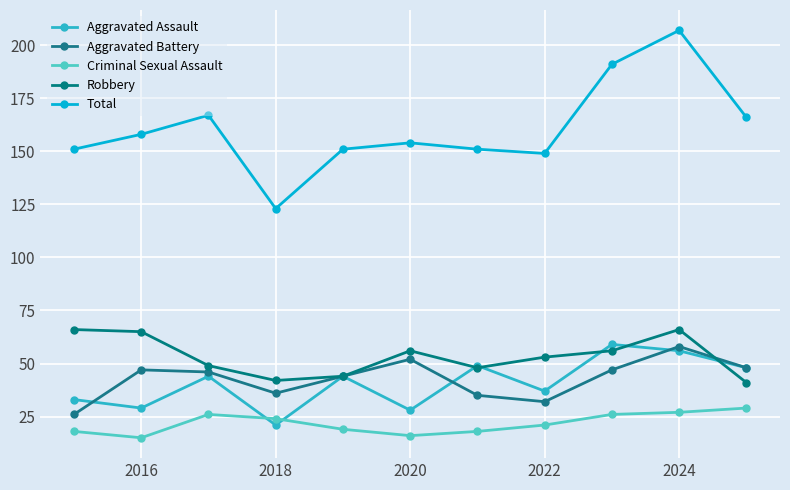

What is the greatest value displayed?

207